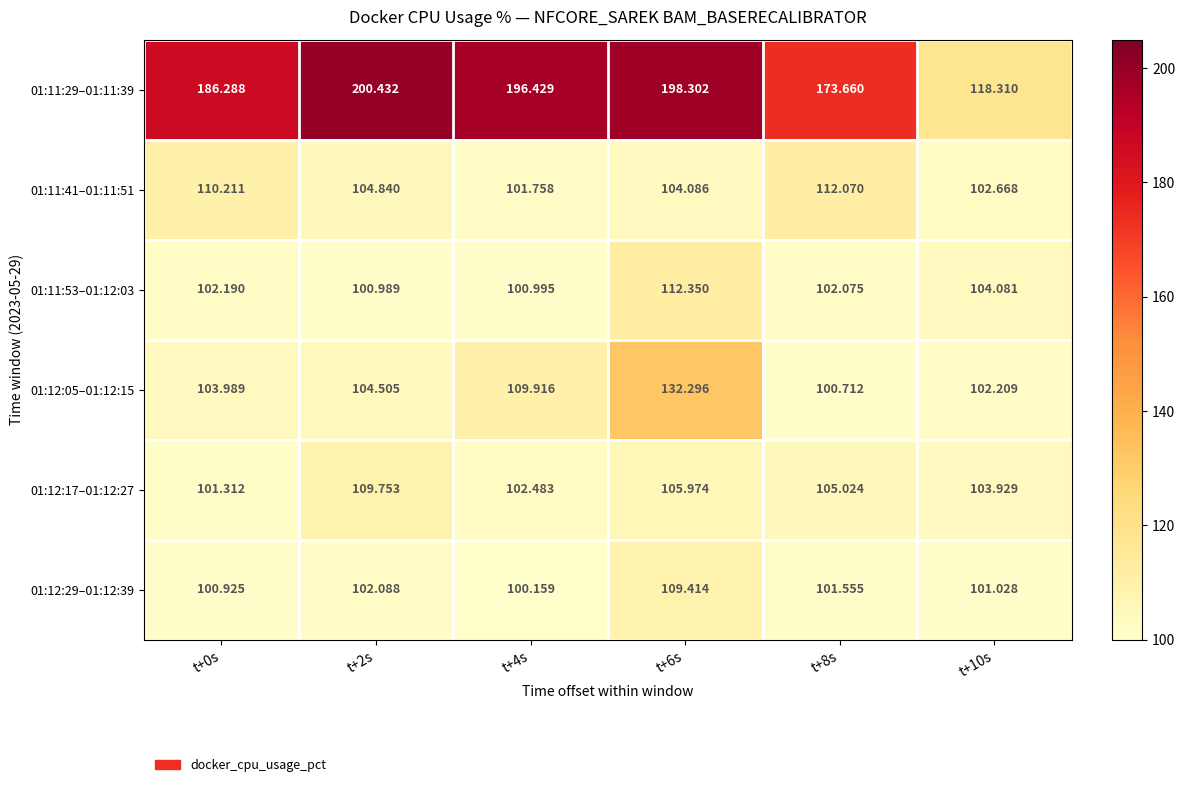

Which series has the largest total across all categories?

01:11:29–01:11:39